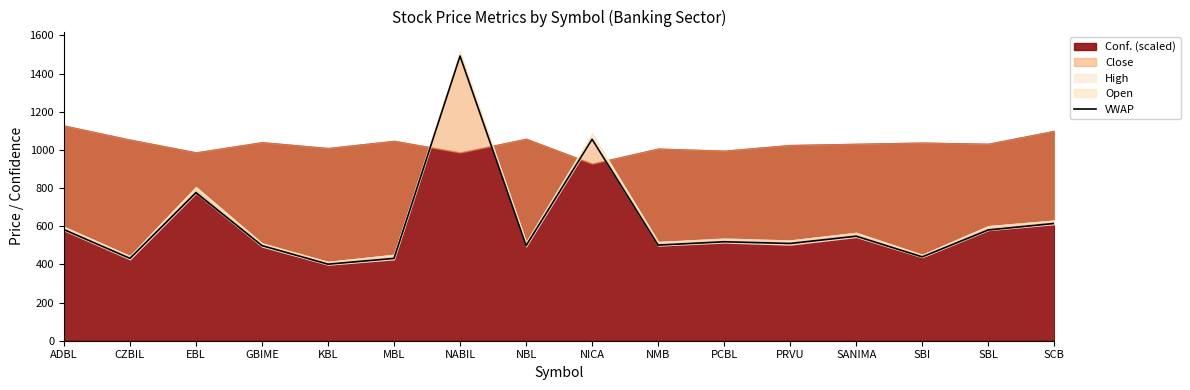

What is the change in value from NMB to SCB?

+113.4